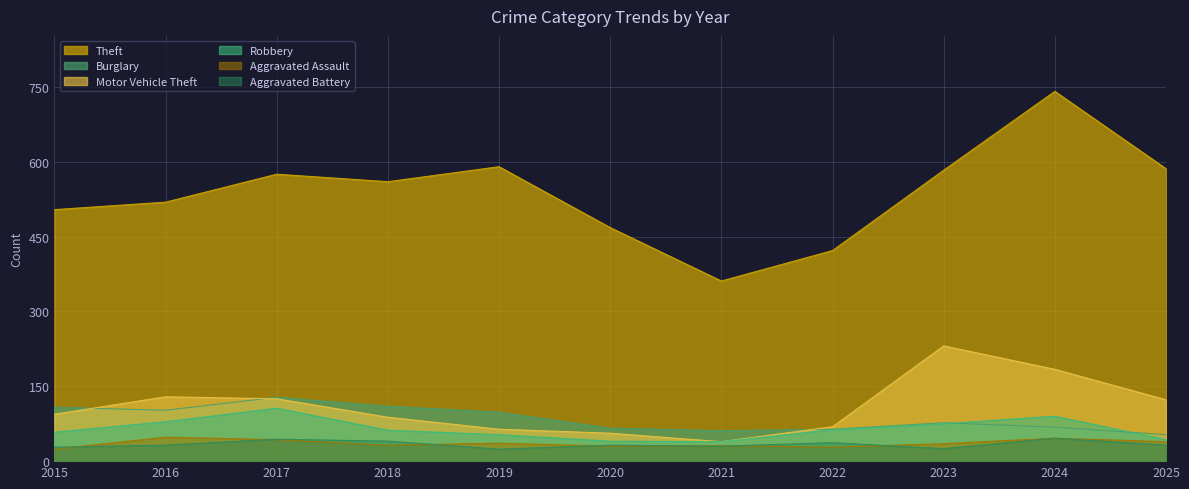

List the series in order of their peak value, highest first.

Theft, Motor Vehicle Theft, Burglary, Robbery, Aggravated Assault, Aggravated Battery